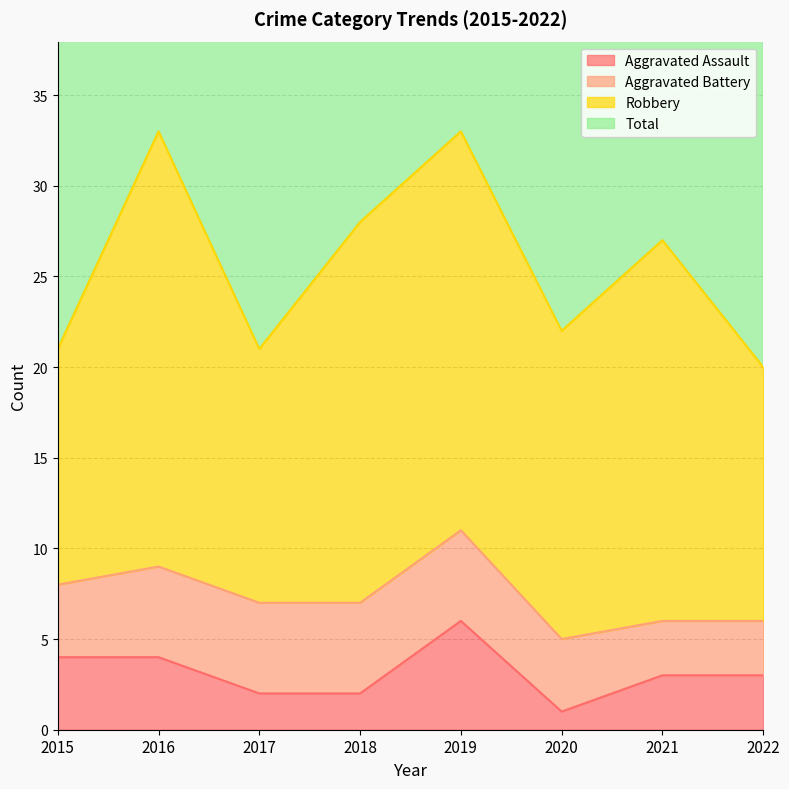

Which has a higher value, 2018 or 2019?

2019